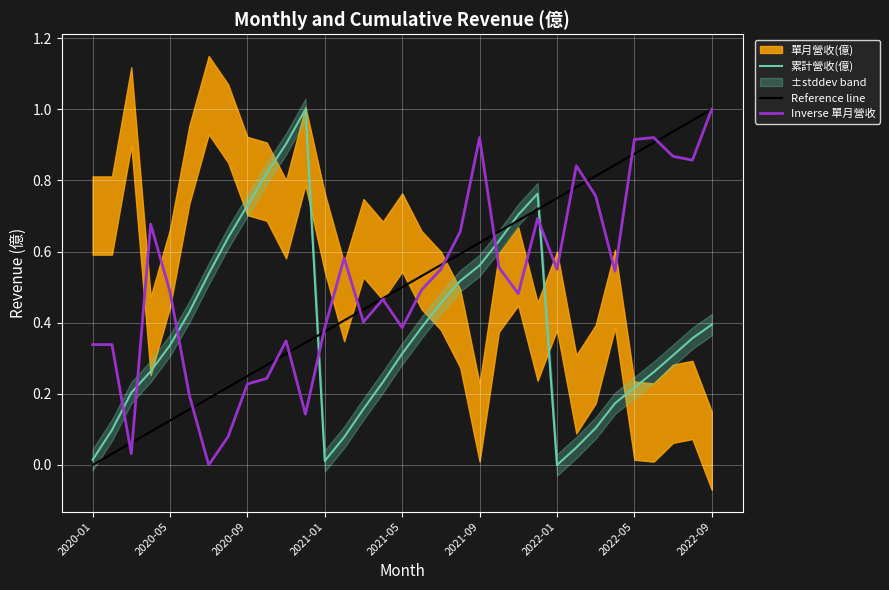

At which label does Reference line reach its minimum?

2020-01